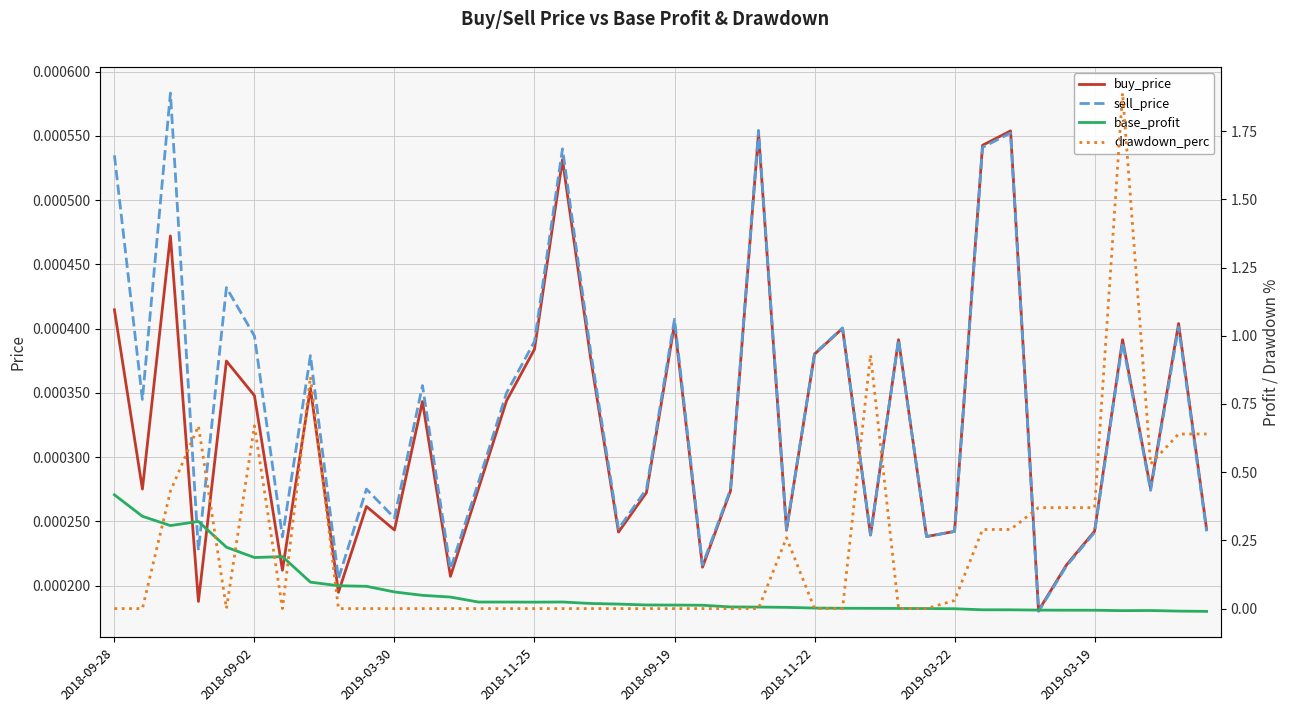

At how many categories does at least one series exceed 1?

1